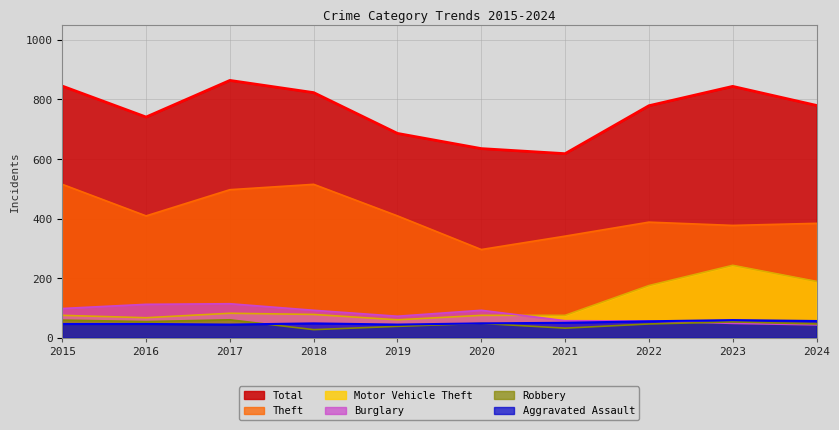

In Aggravated Assault, how many points are lower than both neighbors (excluding endpoints)?

2